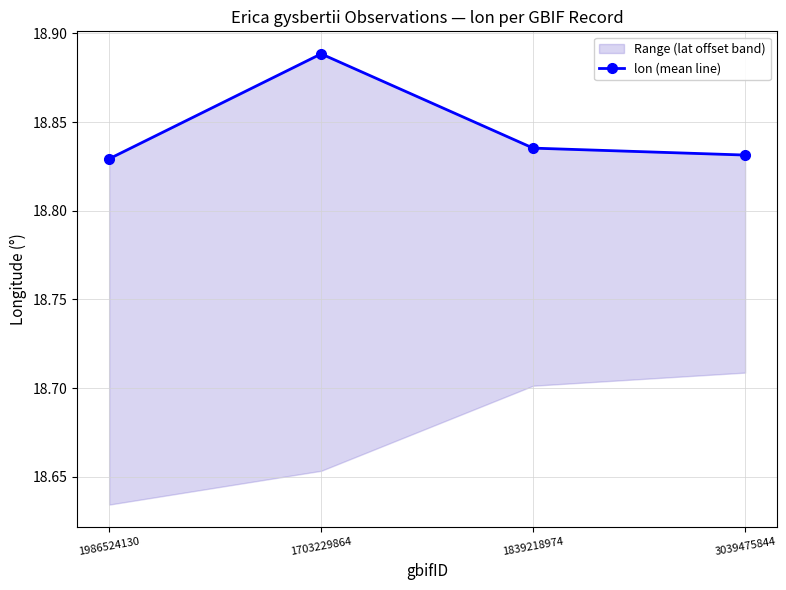

What is the value of the 3rd point from the left?

18.8